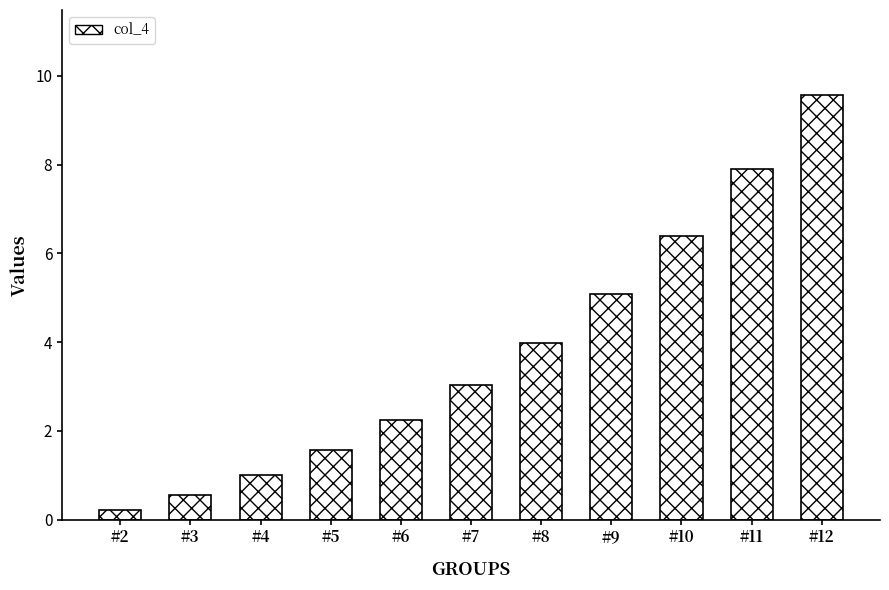

What is the difference between the maximum and minimum values?

9.3